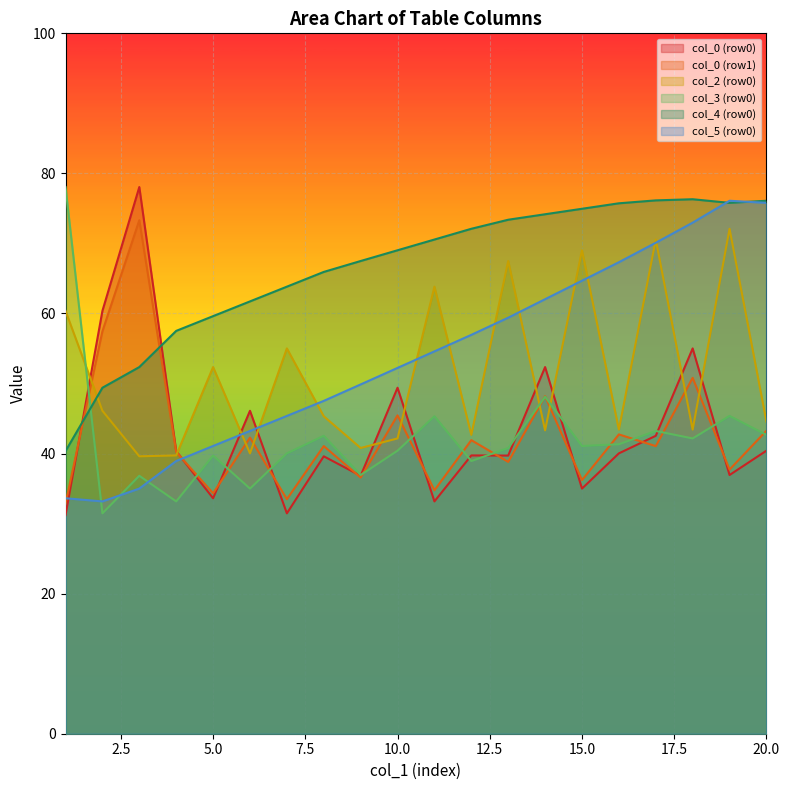

What is the value of the col_5 point at the 2nd from the left?

34.3